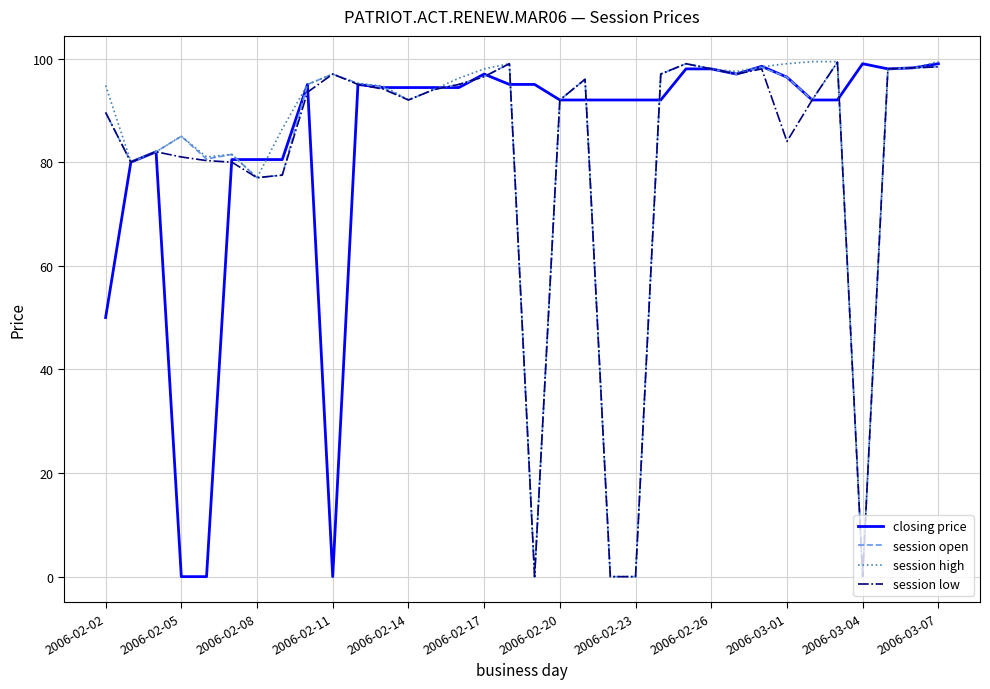

Does the chart display data point markers on the line(s)?

No